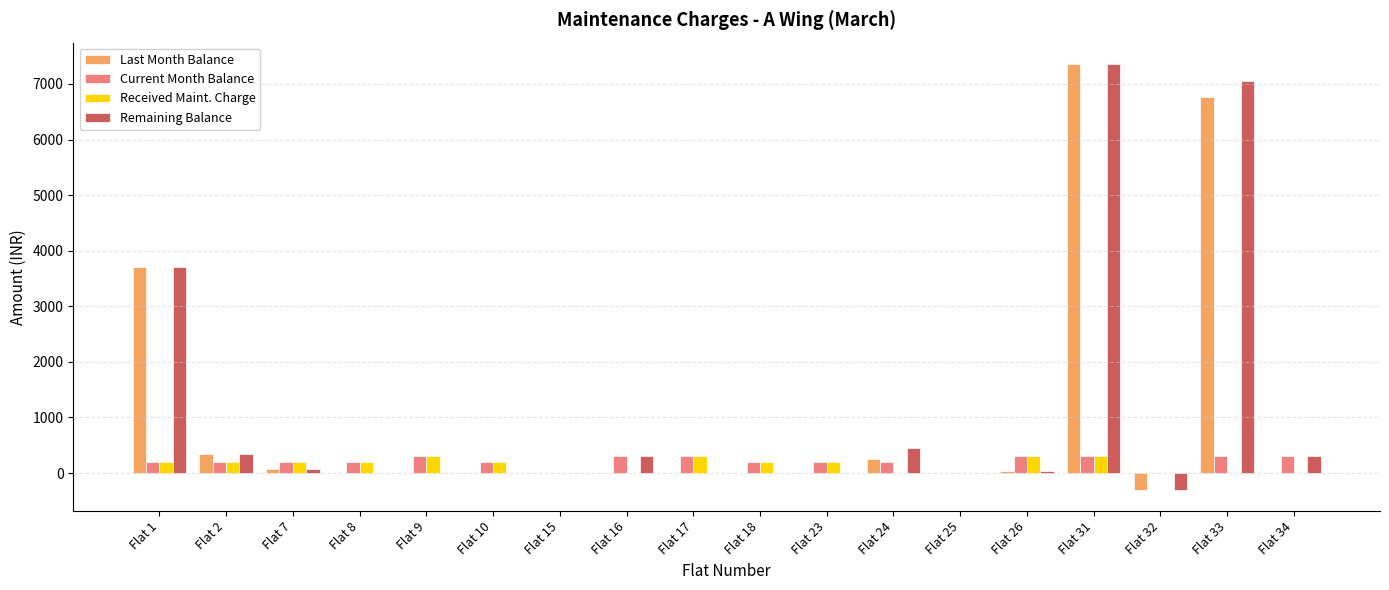

What is the sum of all Current Month Balance values?

3700